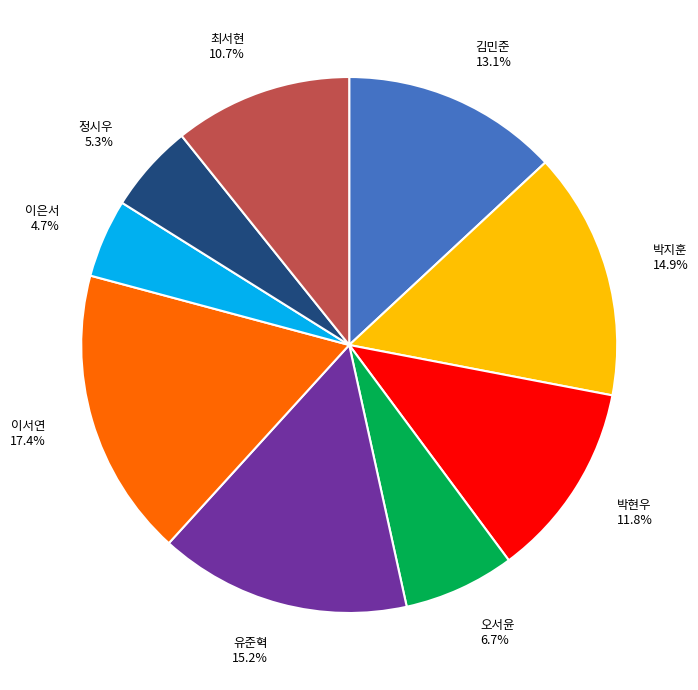

To the nearest percent, what is the combined percentage of 박현우 and 오서윤?

19%